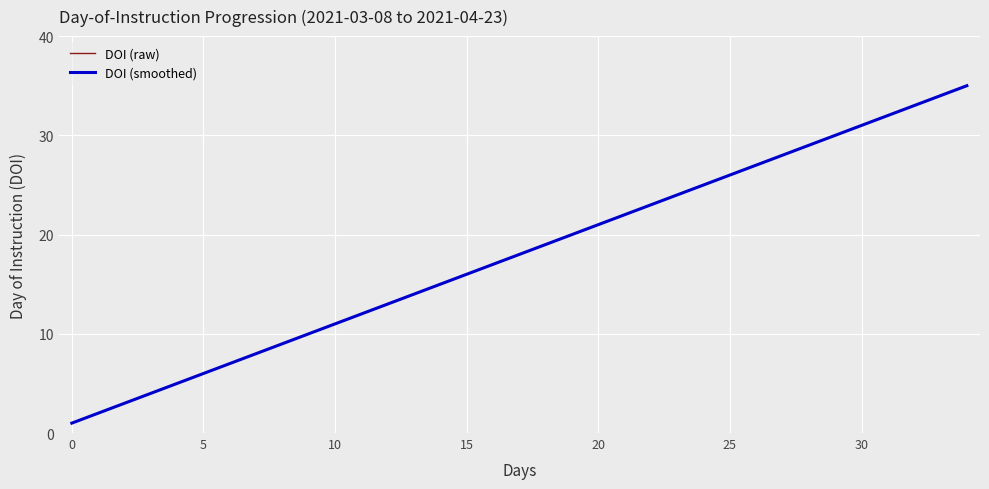

Is this an area chart (filled region under the line)?

No